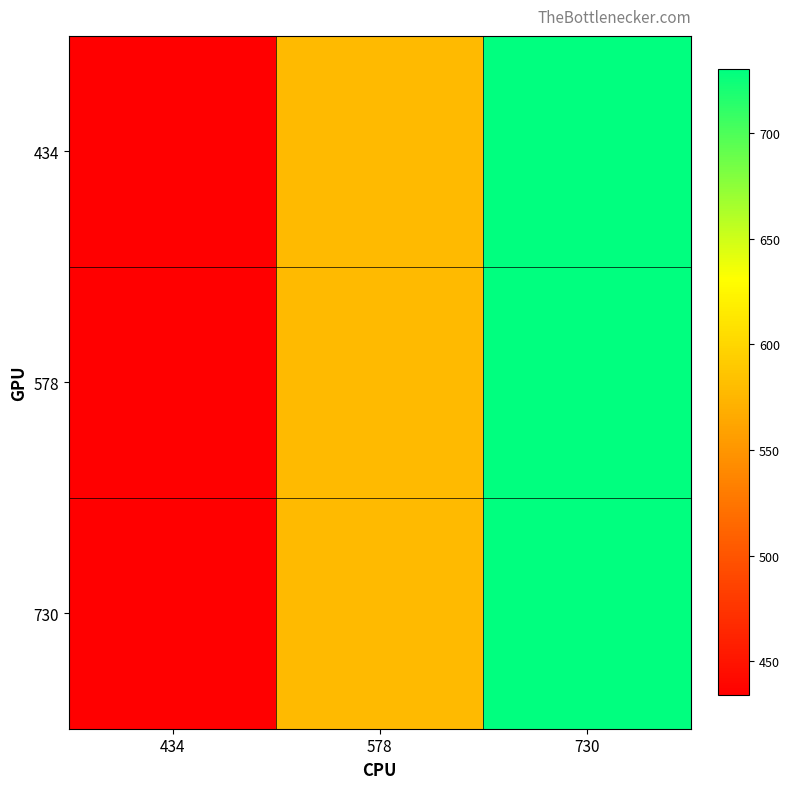

Which label corresponds to the largest value in the chart?

730